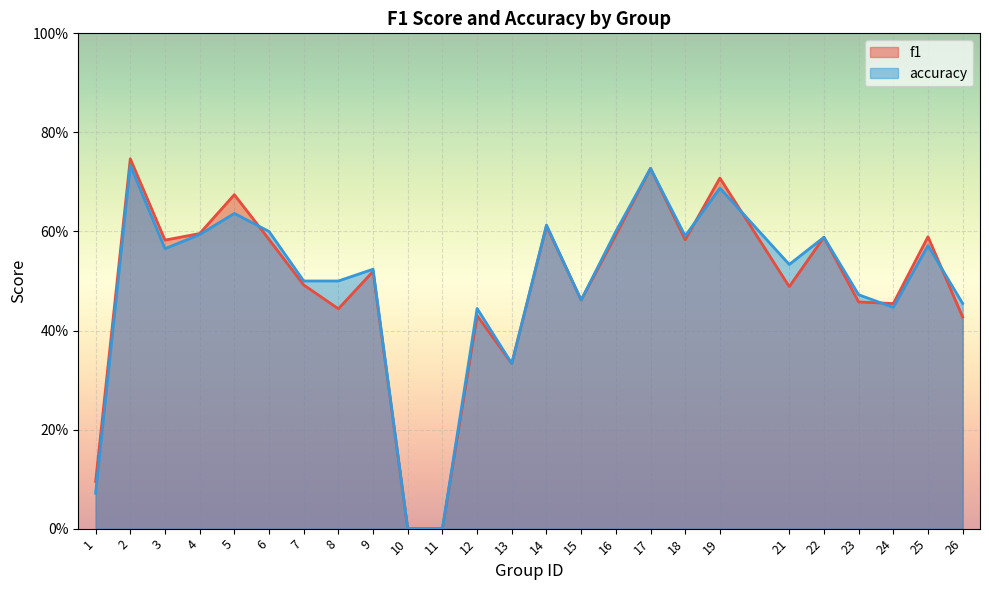

Count the number of categories in the chart.

25